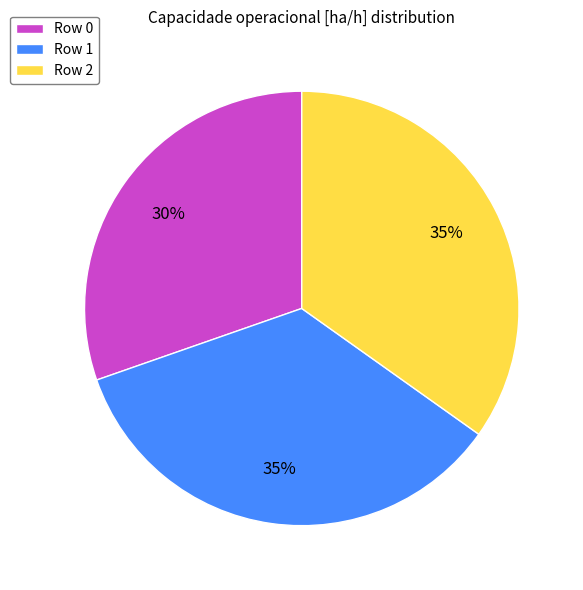

Which category has the smallest portion of the pie?

Row 0